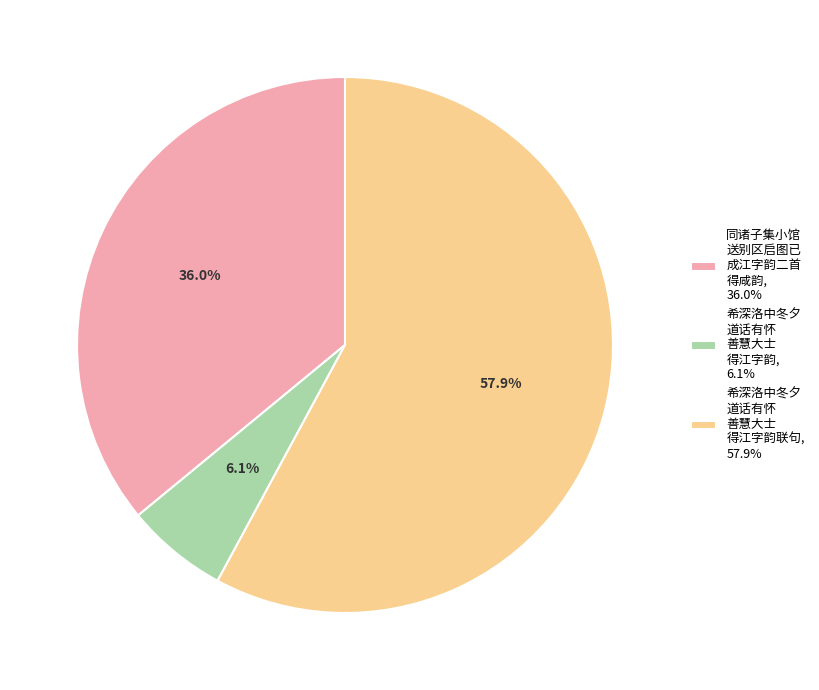

Which slice represents more than half of the pie?

希深洛中冬夕 道话有怀 善慧大士 得江字韵联句, 57.9%